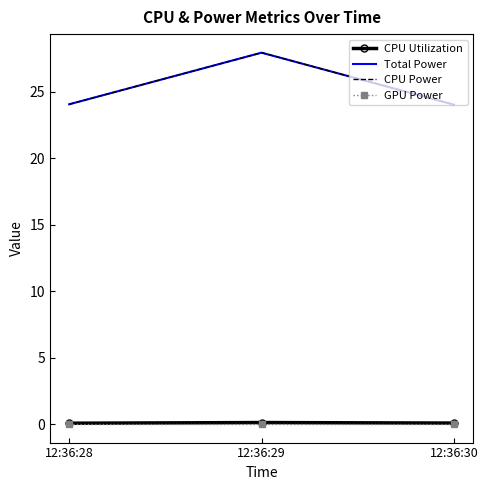

How many lines are shown in the chart?

4